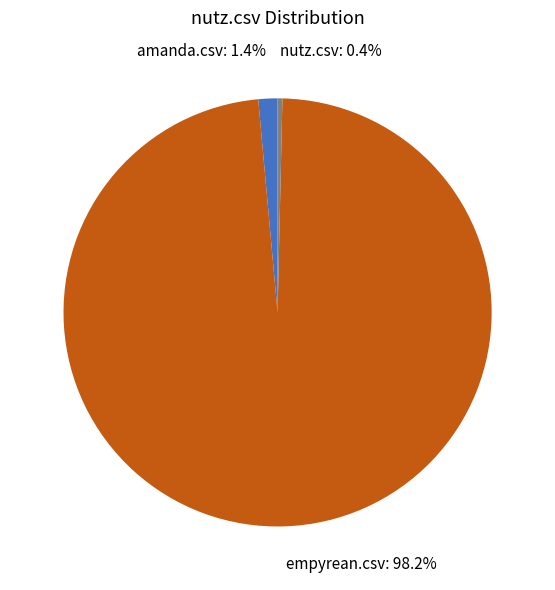

Is there any slice that represents more than half of the pie?

Yes